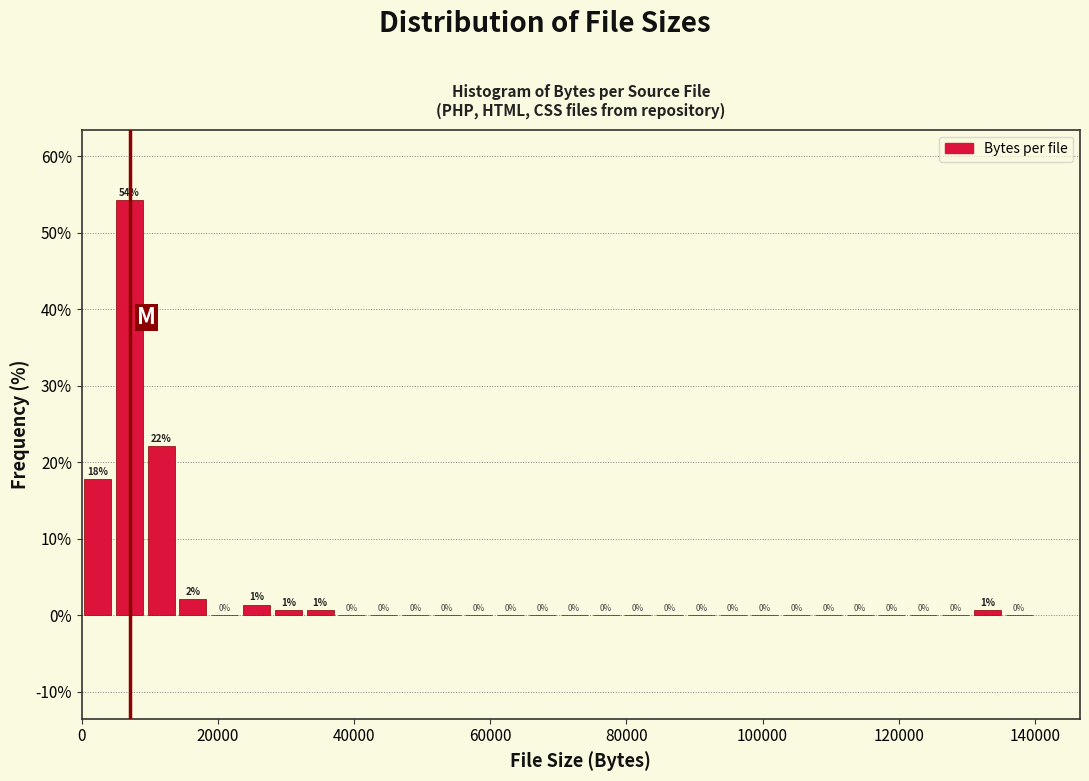

Around what value on the x-axis is the tallest bar? Give the approximate position of its centre, as read against the axis.

8000